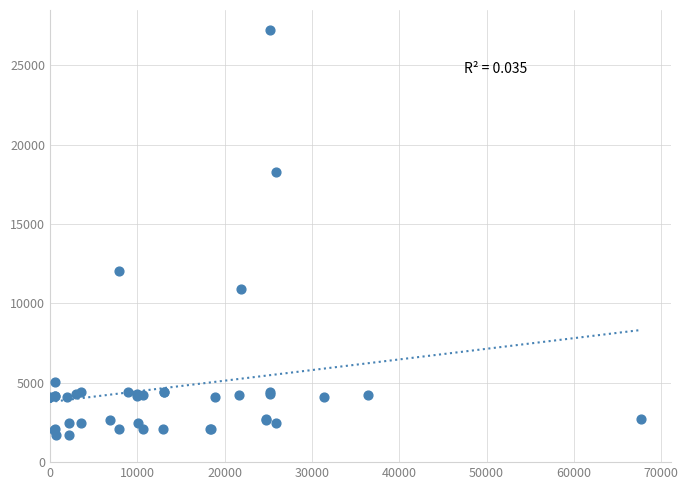

What Y value in the scatter plot is closest to 14448?

12018